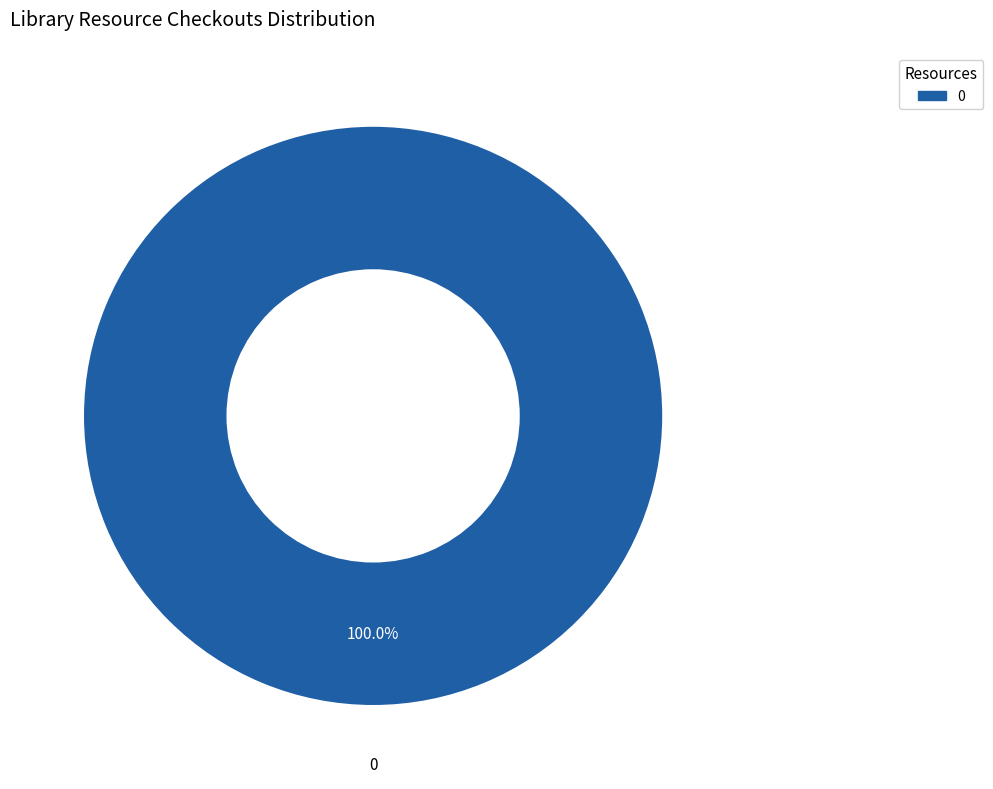

Is there a majority slice in this chart?

Yes